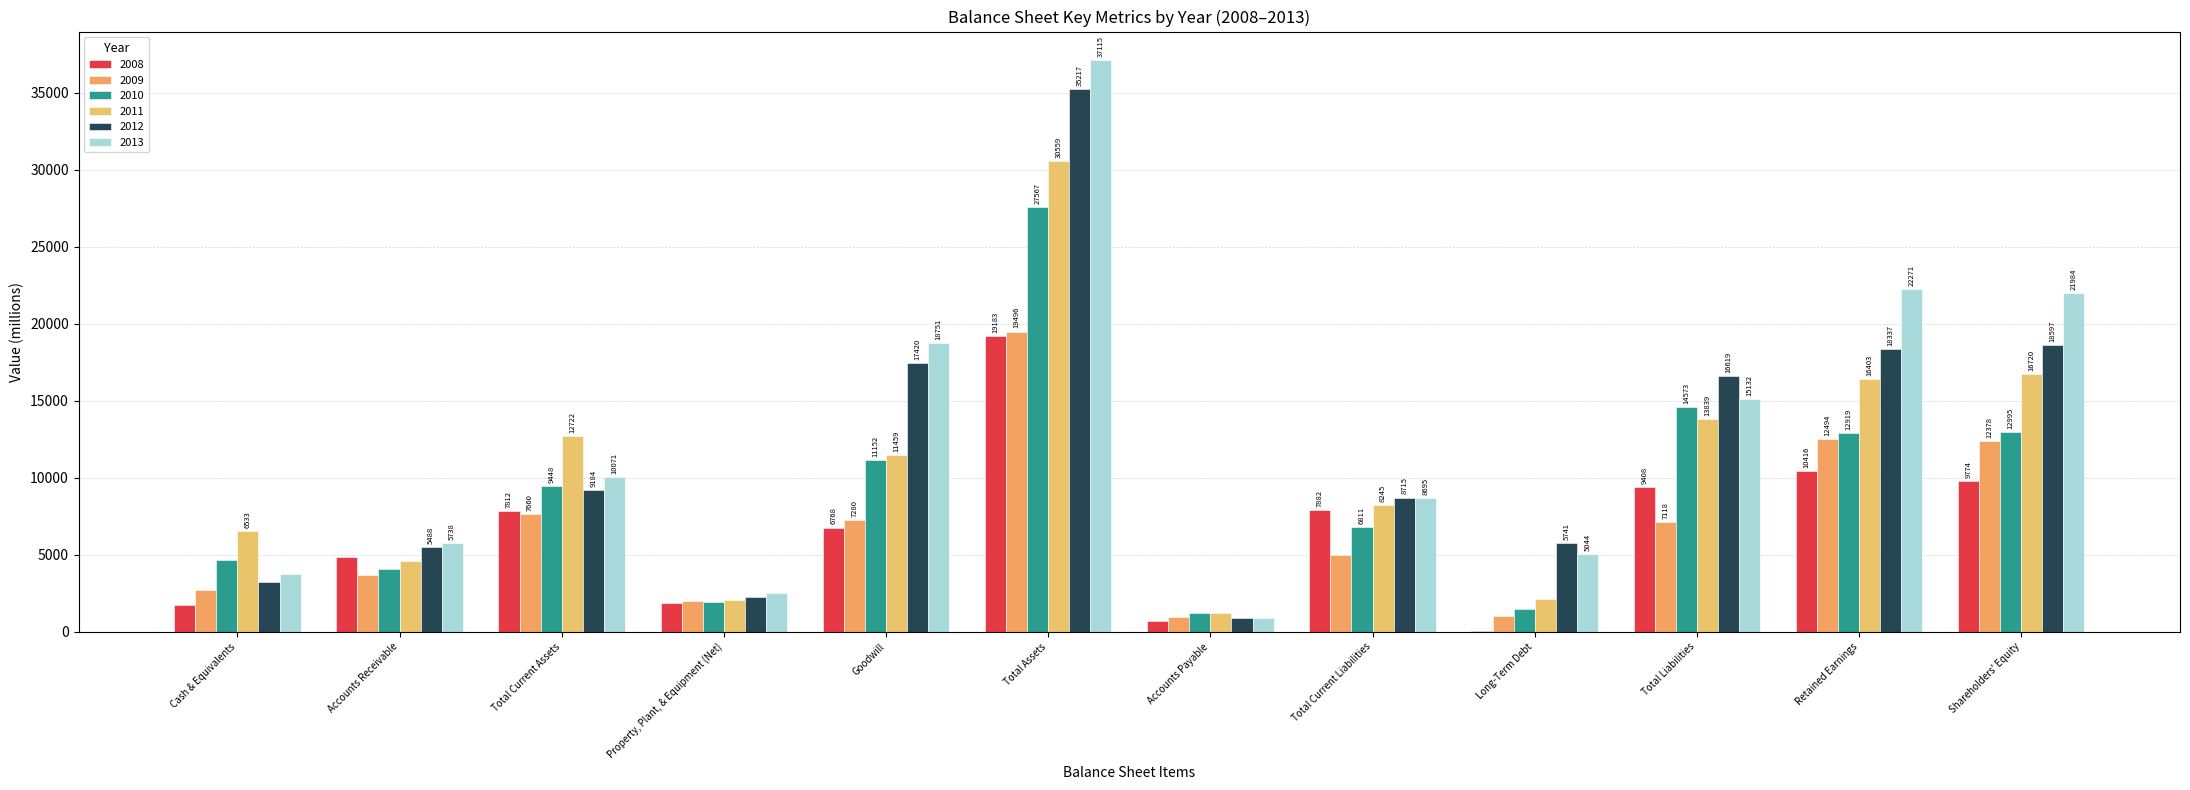

What is the label of the 7th bar from the right?

Total Assets